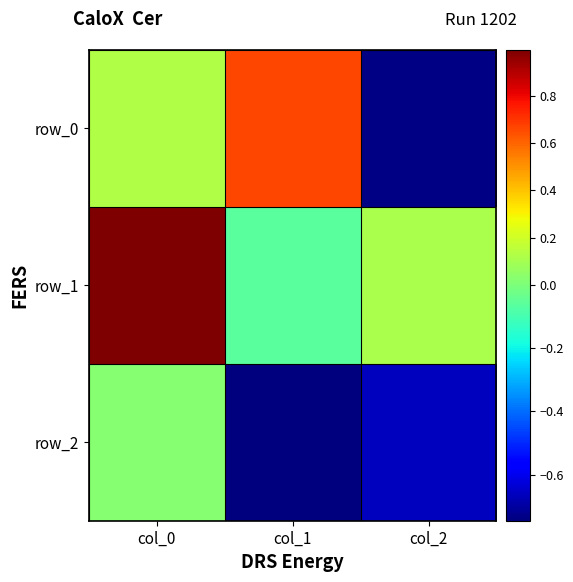

List the labels in order of row_2 value, smallest first.

col_1, col_2, col_0